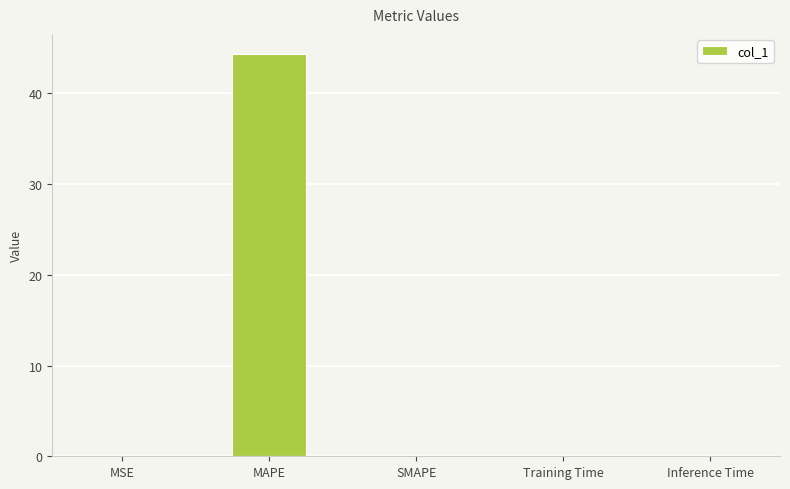

The value at MSE is 0.0. True or false?

True